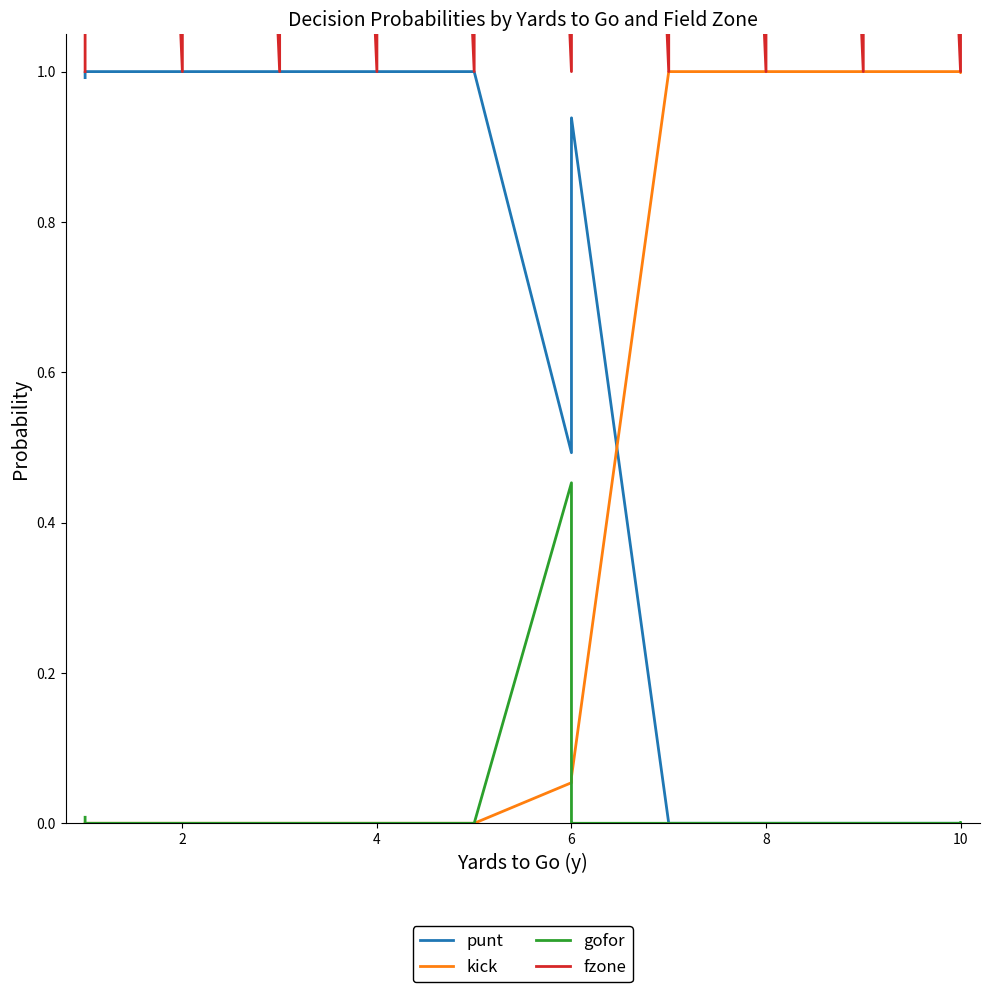

What is the average value of the kick series?

0.4